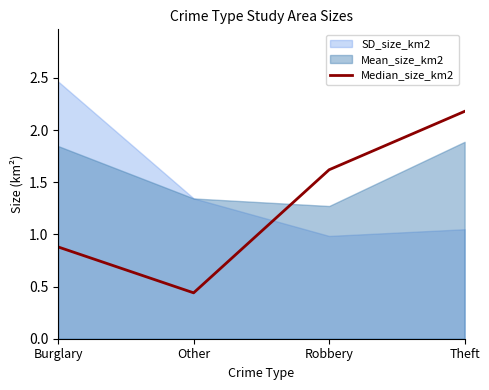

What is the label of the 4th point from the right?

Burglary